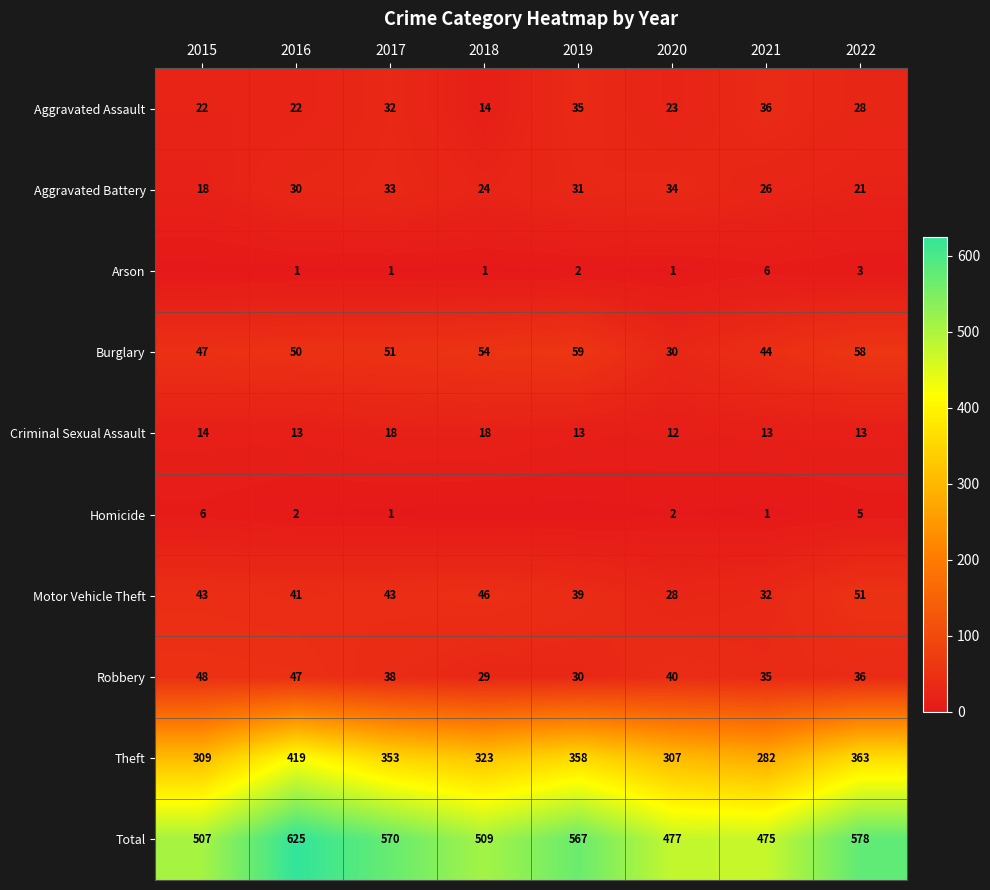

At which label is Criminal Sexual Assault closest to 15?

2015